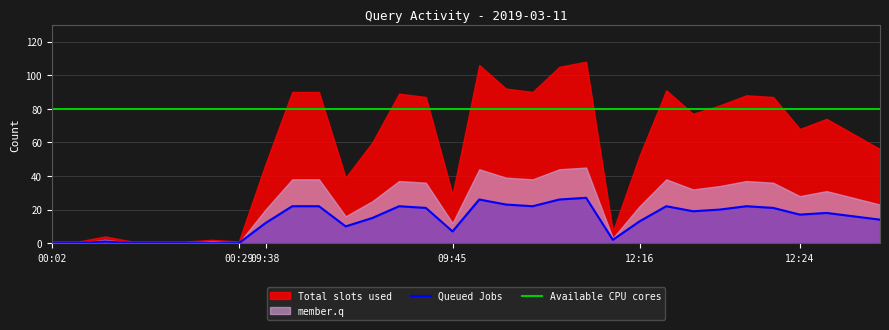

Is it true that member.q equals 3 at 09:53?

True